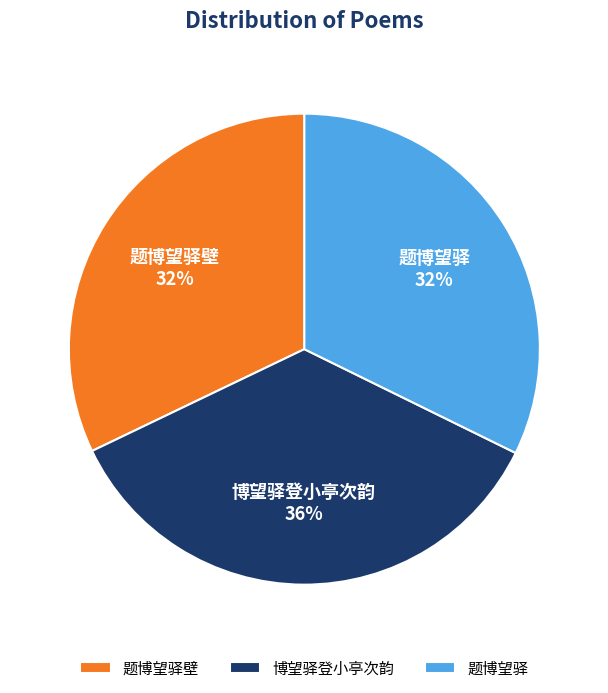

Is 题博望驿壁 the majority of the pie?

No